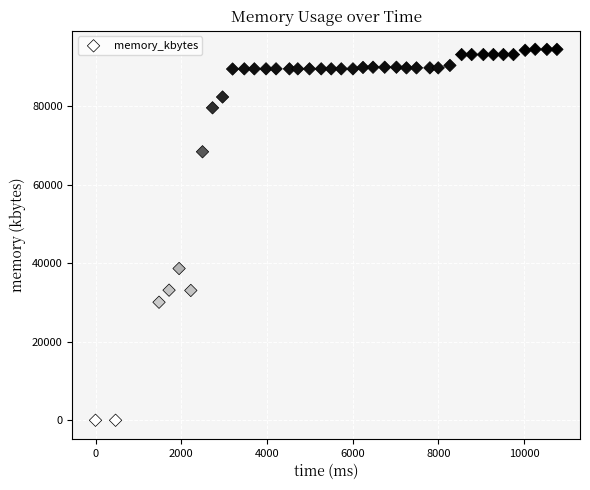

What Y value in the scatter plot is closest to 47218?

38632